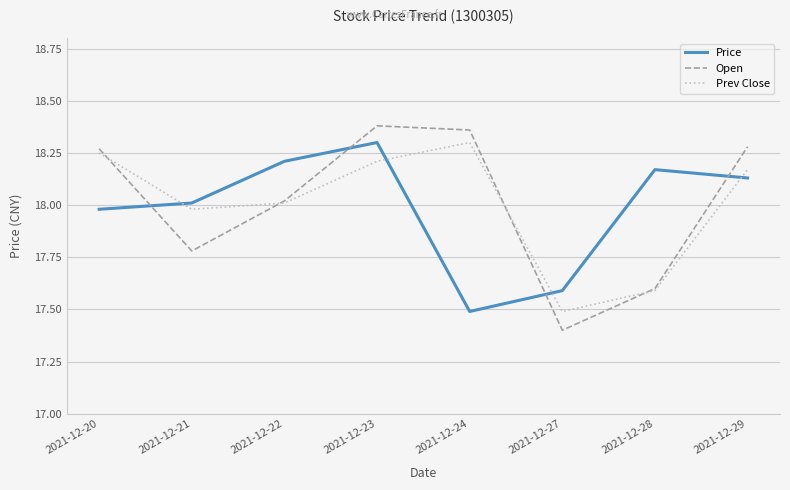

Which category has the highest value in the Price series?

2021-12-23